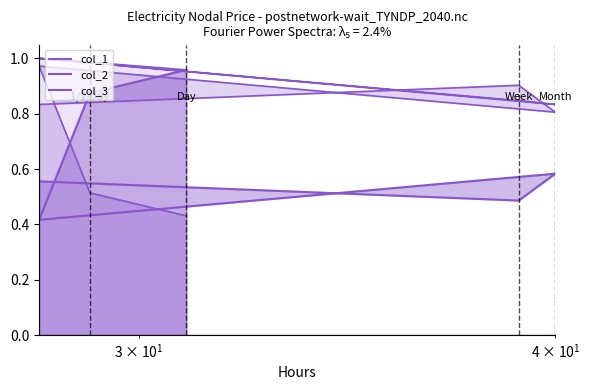

Is it true that col_2 equals 0.4 at 31?

True